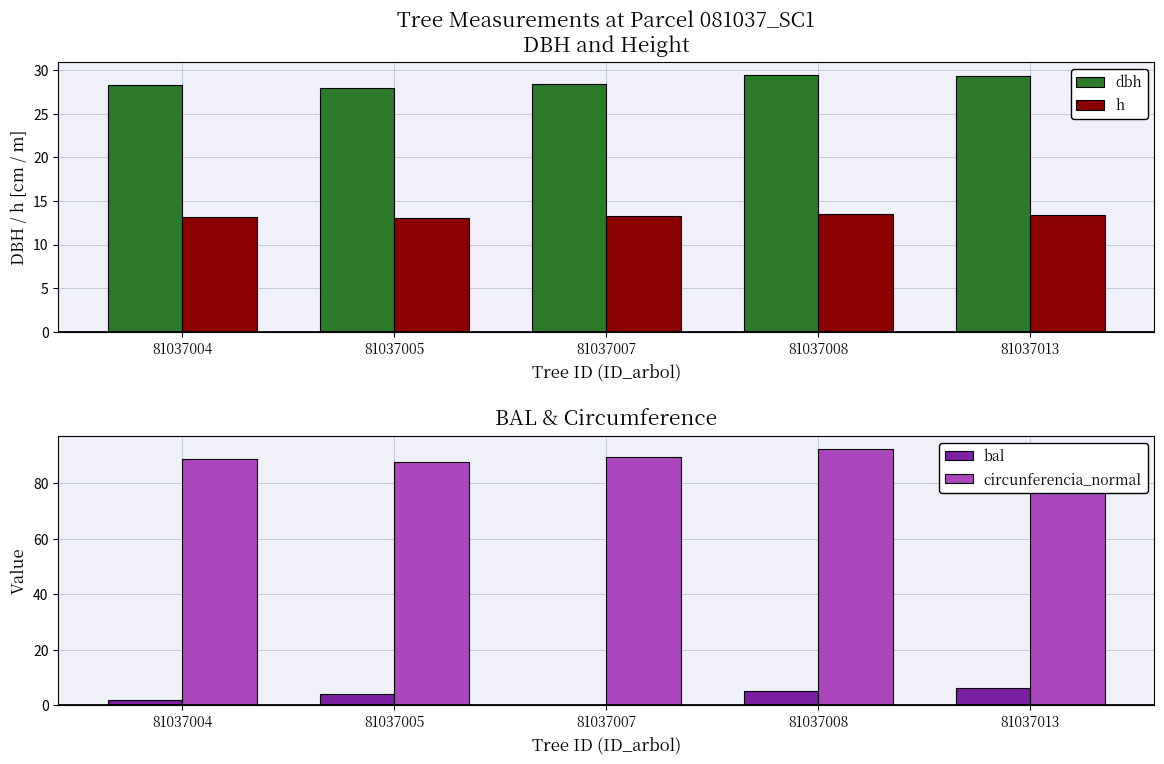

What is the sum of the bal values at 81037004 and 81037008?

7.2